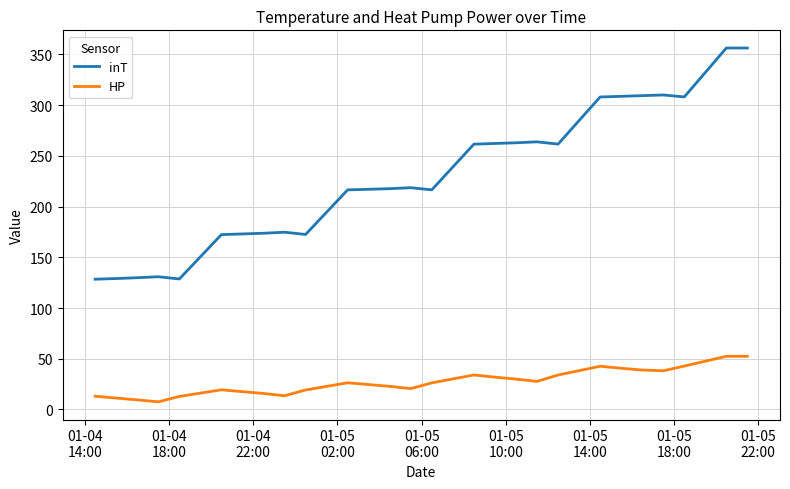

What is the minimum value for inT?

128.4